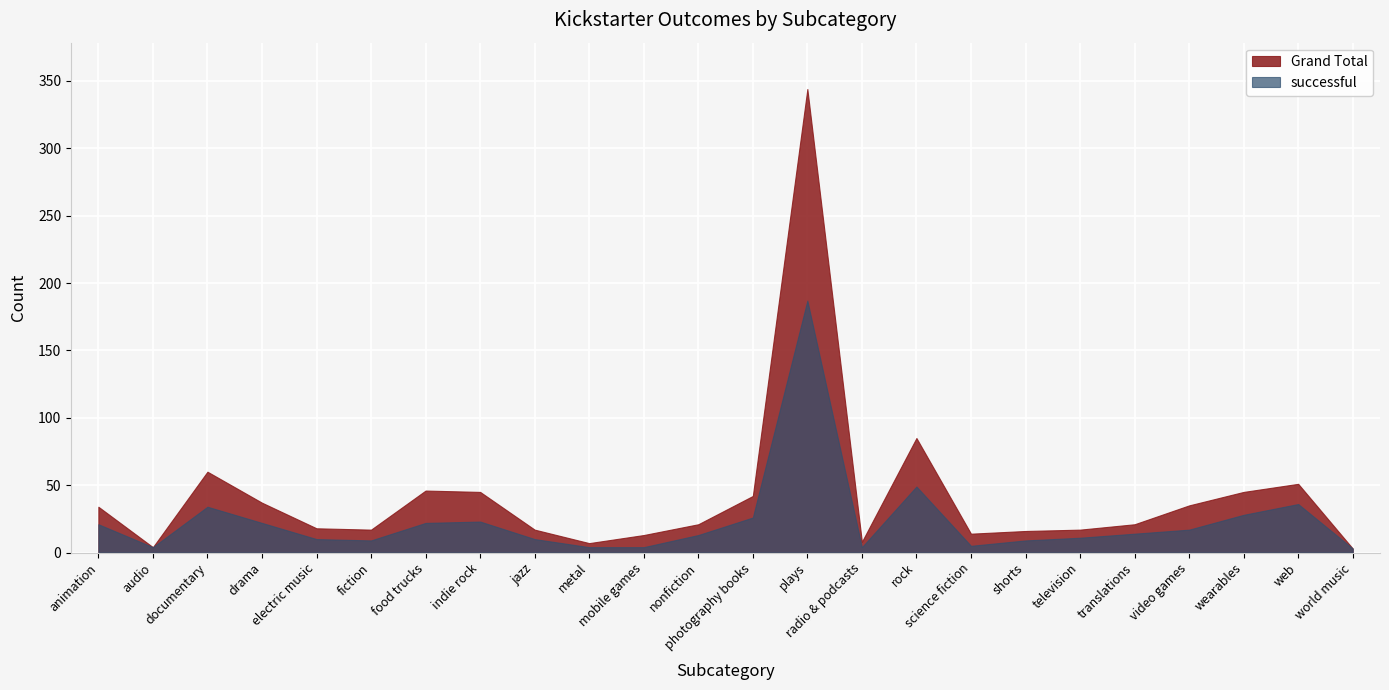

True or false: successful and Grand Total intersect in this chart.

False